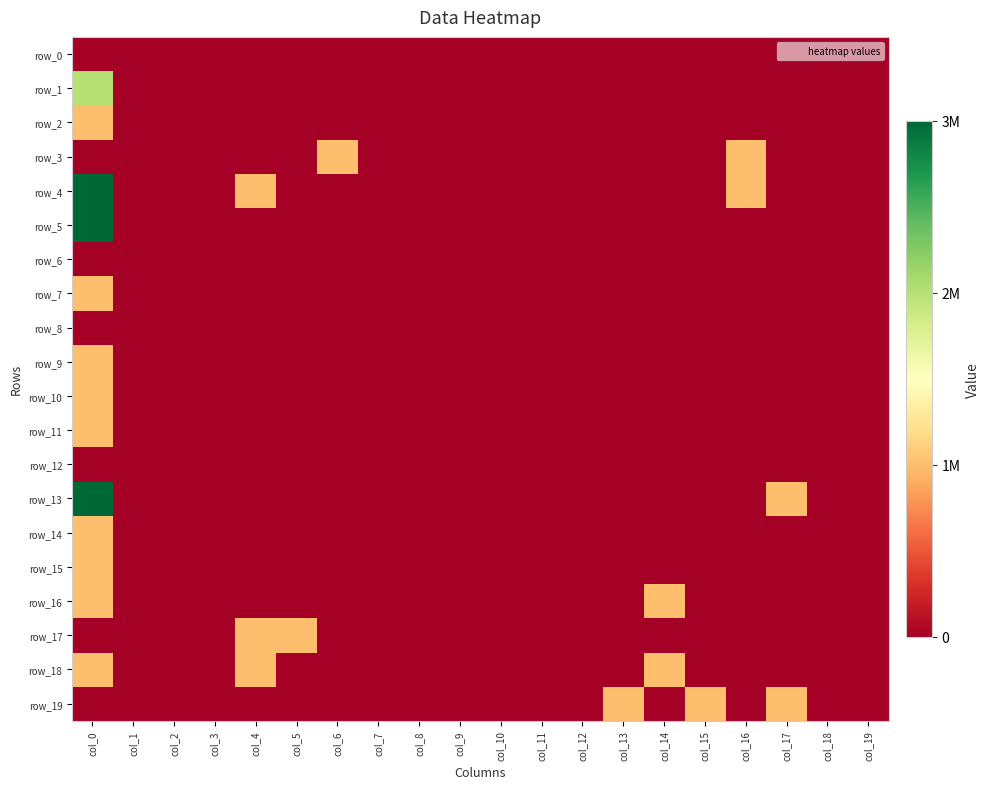

What is the difference between the maximum and minimum values in the row_5 series?

3000000